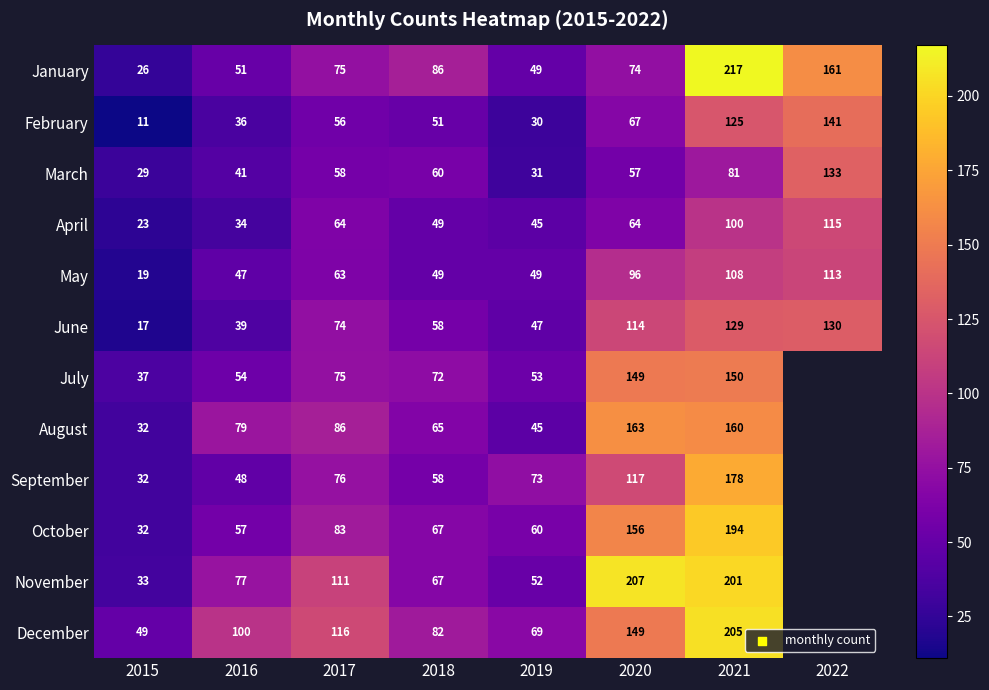

What is the total value across all series at 2019?

603